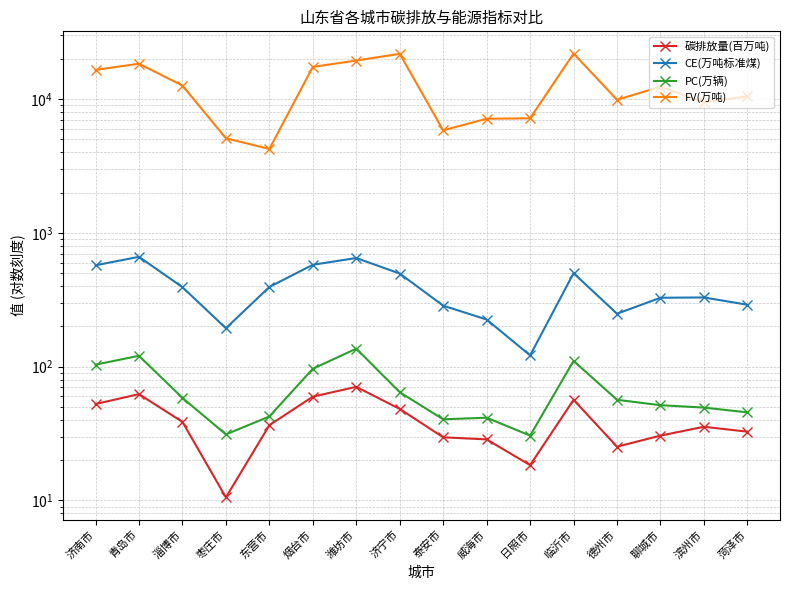

What are all the series names shown in the legend?

碳排放量(百万吨), CE(万吨标准煤), PC(万辆), FV(万吨)